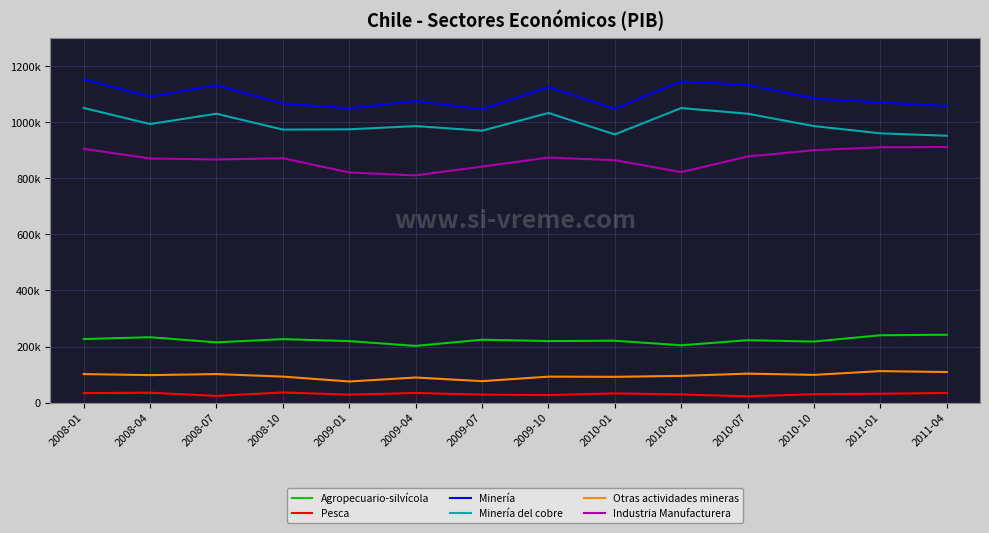

What is the label of the 4th point from the right?

2010-07